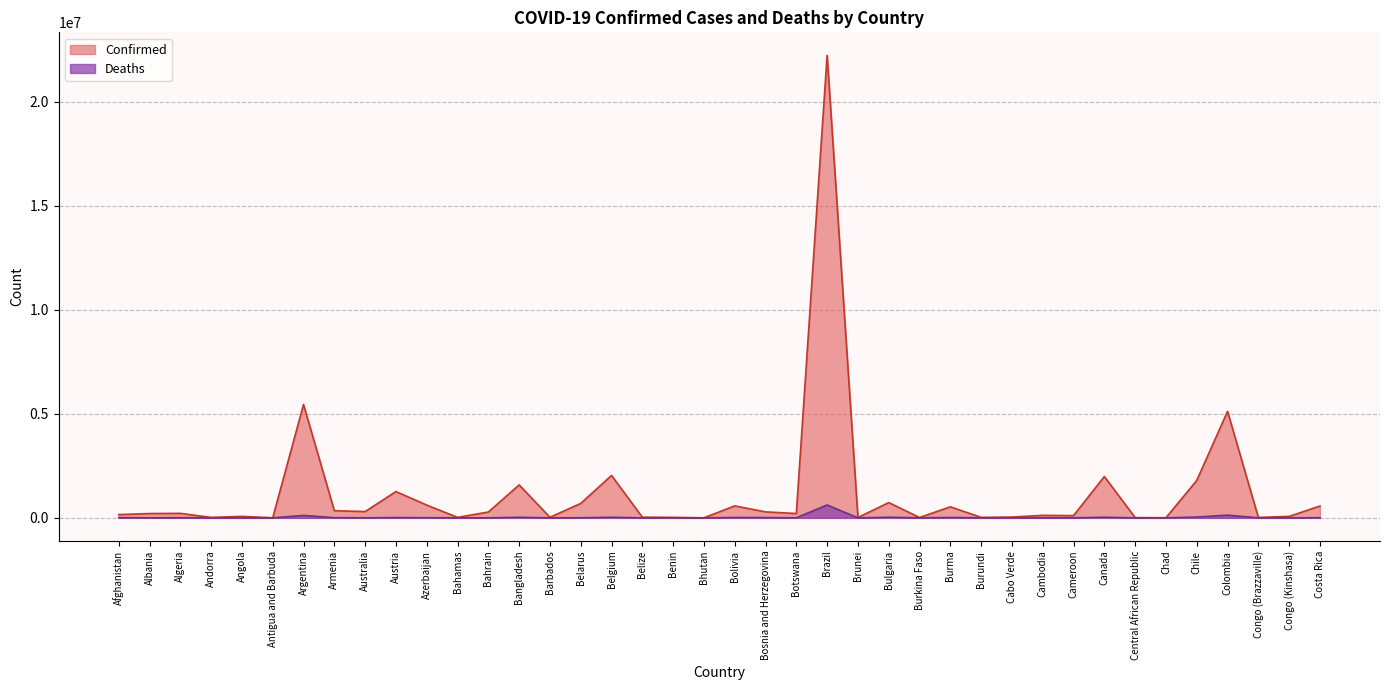

At which category does Deaths reach its first local peak?

Algeria